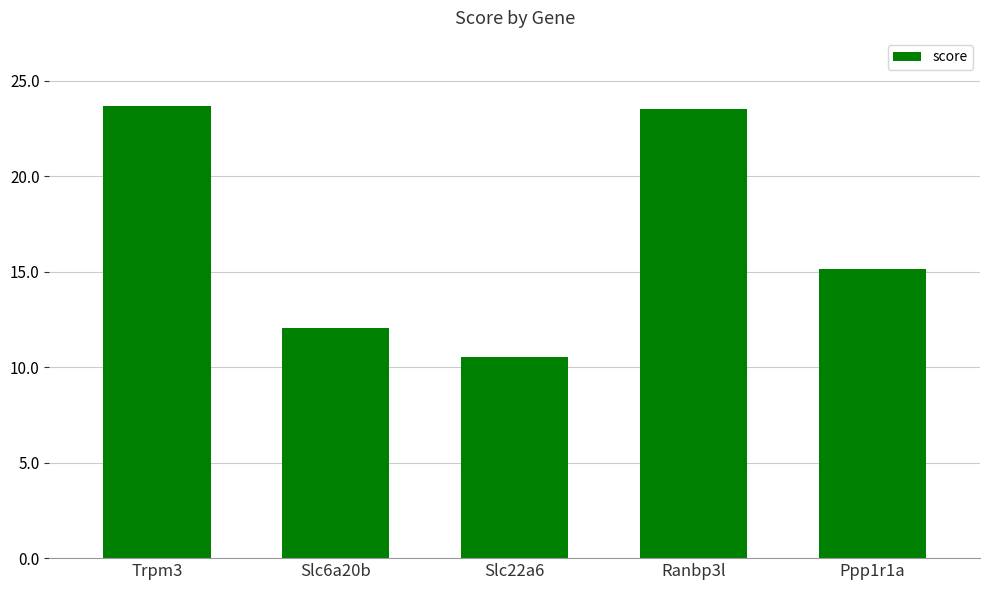

Between Slc6a20b and Ranbp3l, which is larger?

Ranbp3l